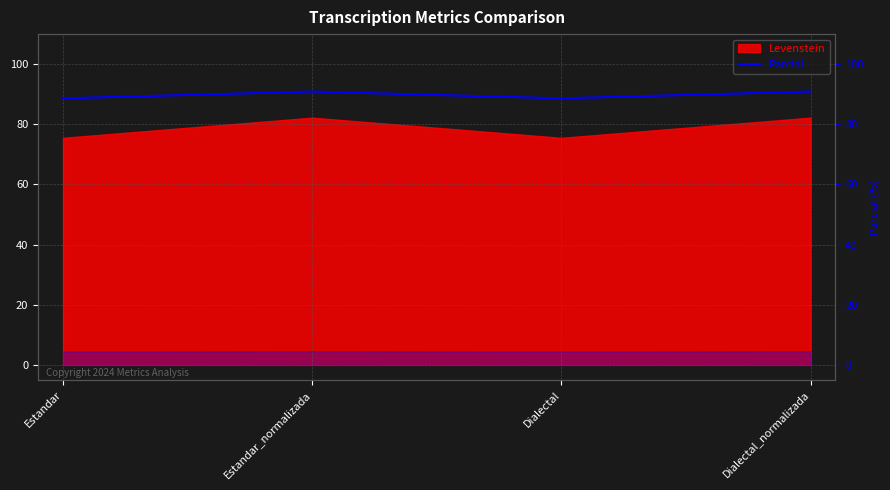

How many values are between 88 and 90?

2